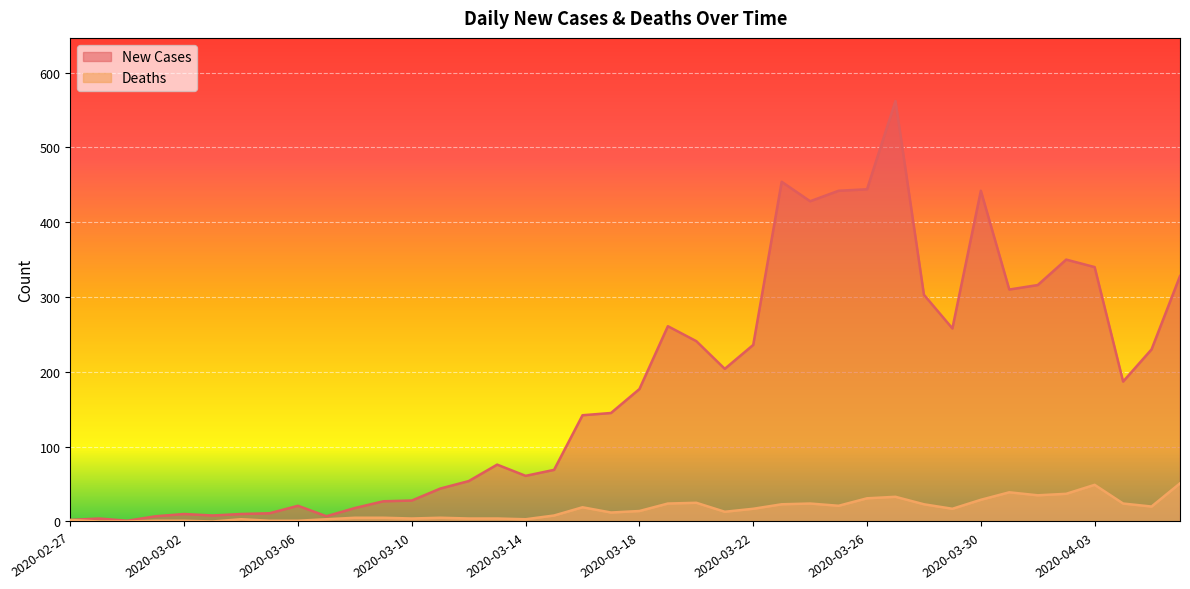

How many lines are shown in the chart?

2